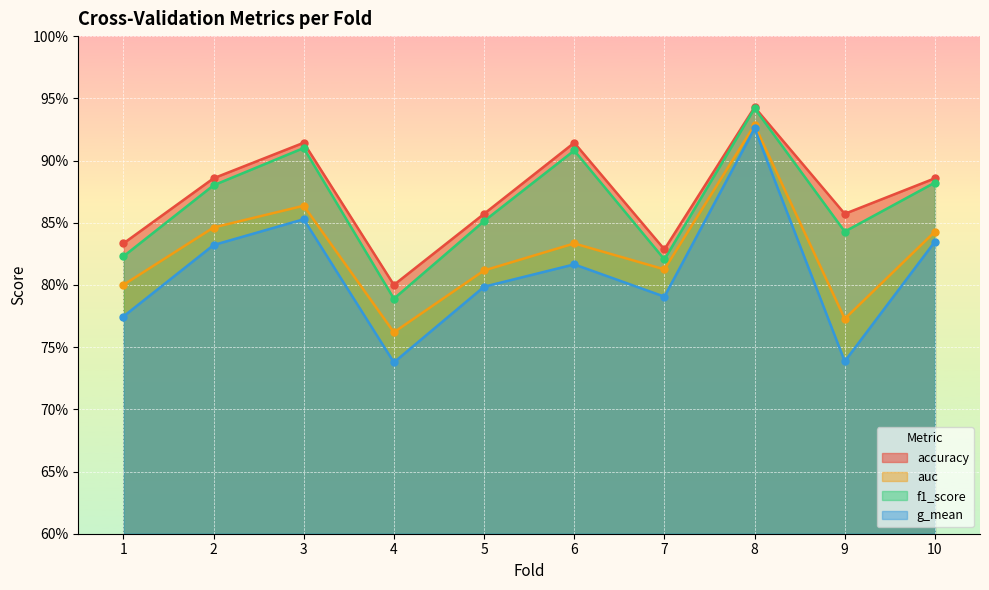

What is the difference between the maximum and minimum values in the f1_score series?

0.2